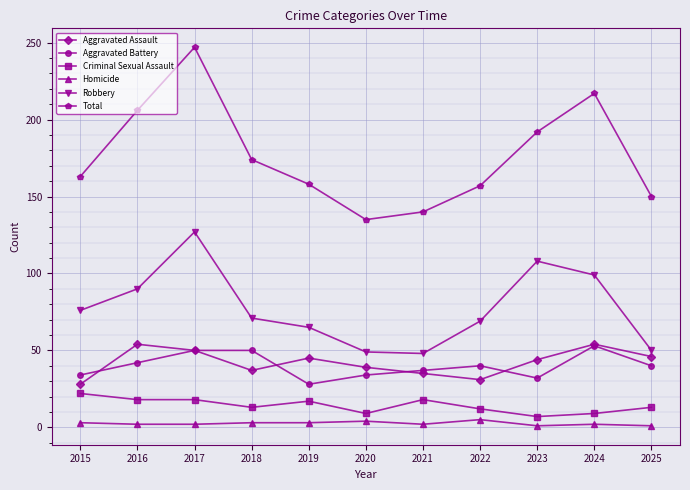

What is the highest value of the Aggravated Assault series?

54